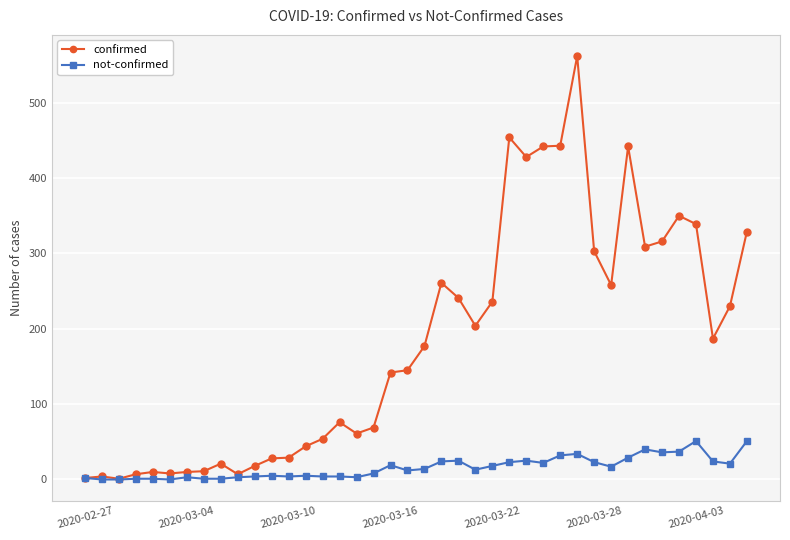

What is the difference between the second highest and minimum values in the not-confirmed series?

51